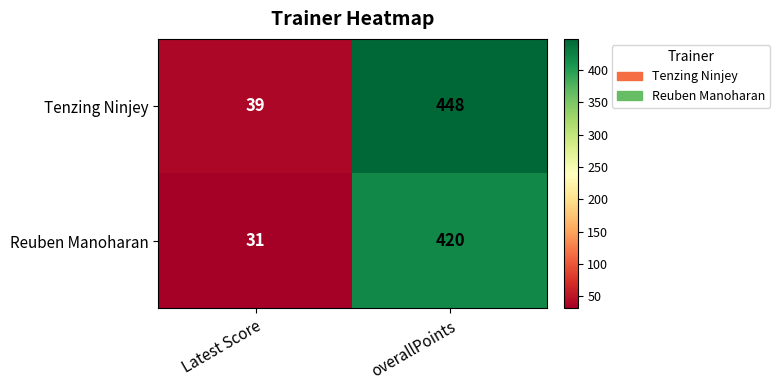

At which category is the sum across all series the highest?

overallPoints